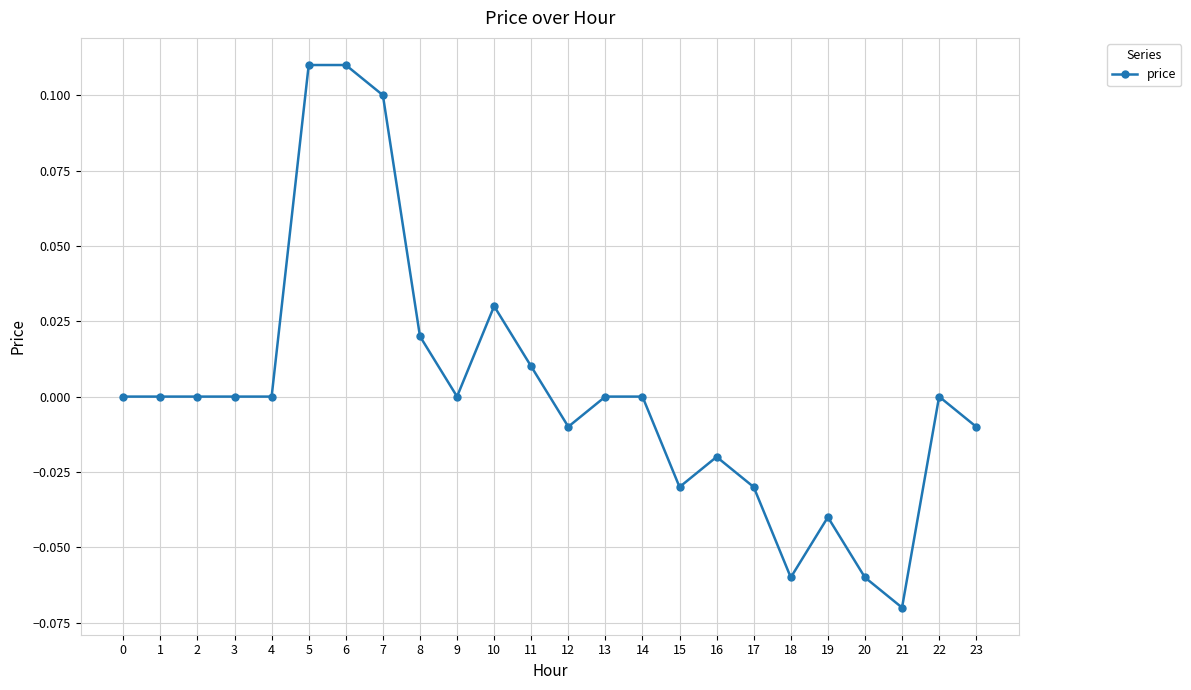

At which category does the chart reach its minimum across all series?

21